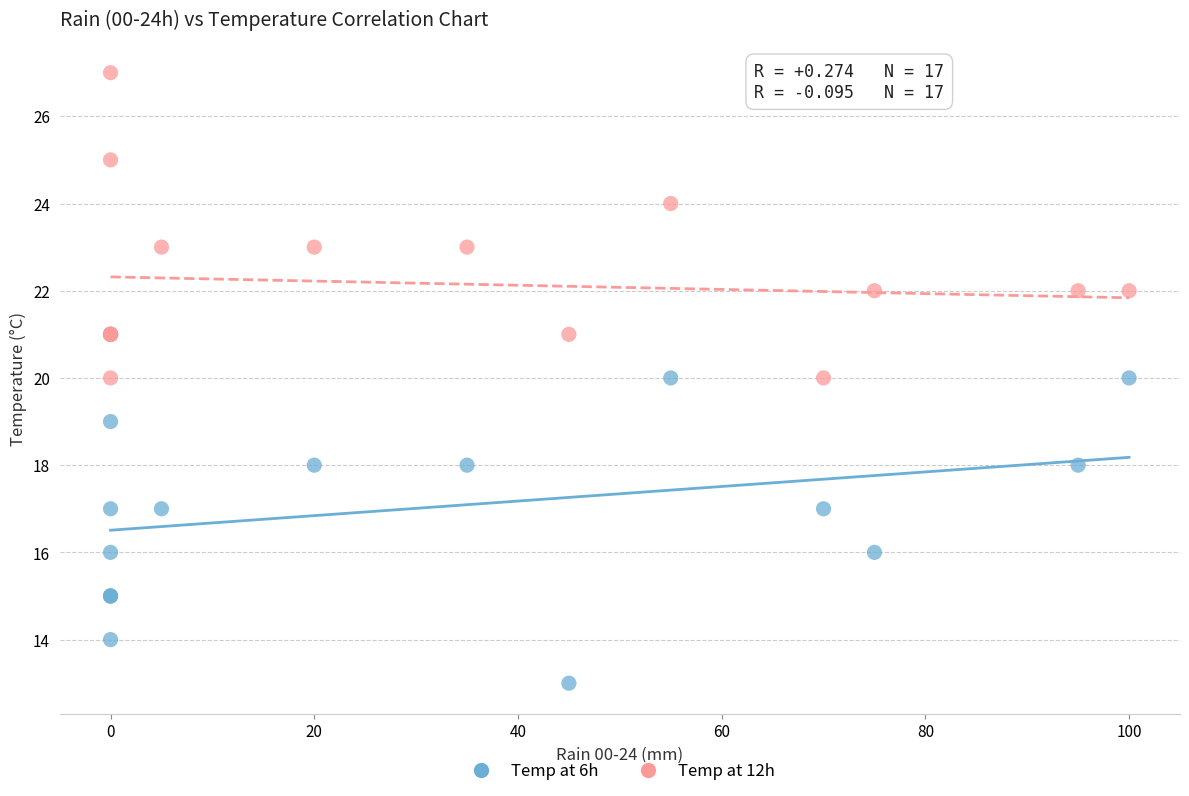

What are all the series names shown in the legend?

Temp at 6h, Temp at 12h